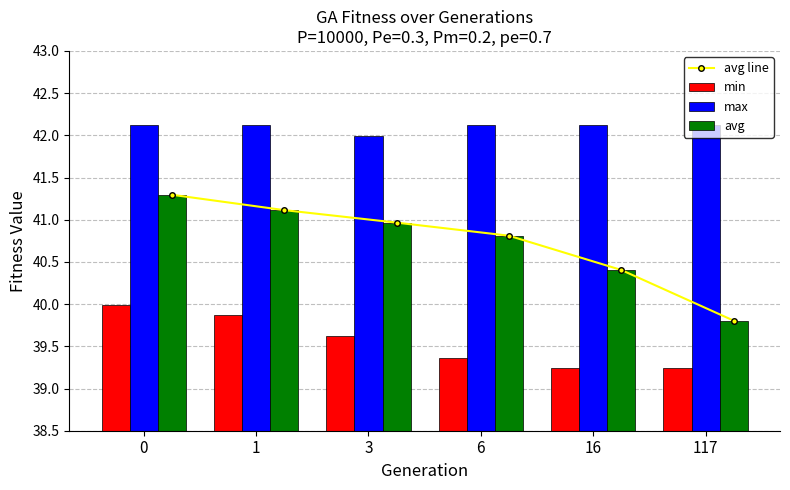

What is the difference between the second highest and minimum values in the max series?

0.1